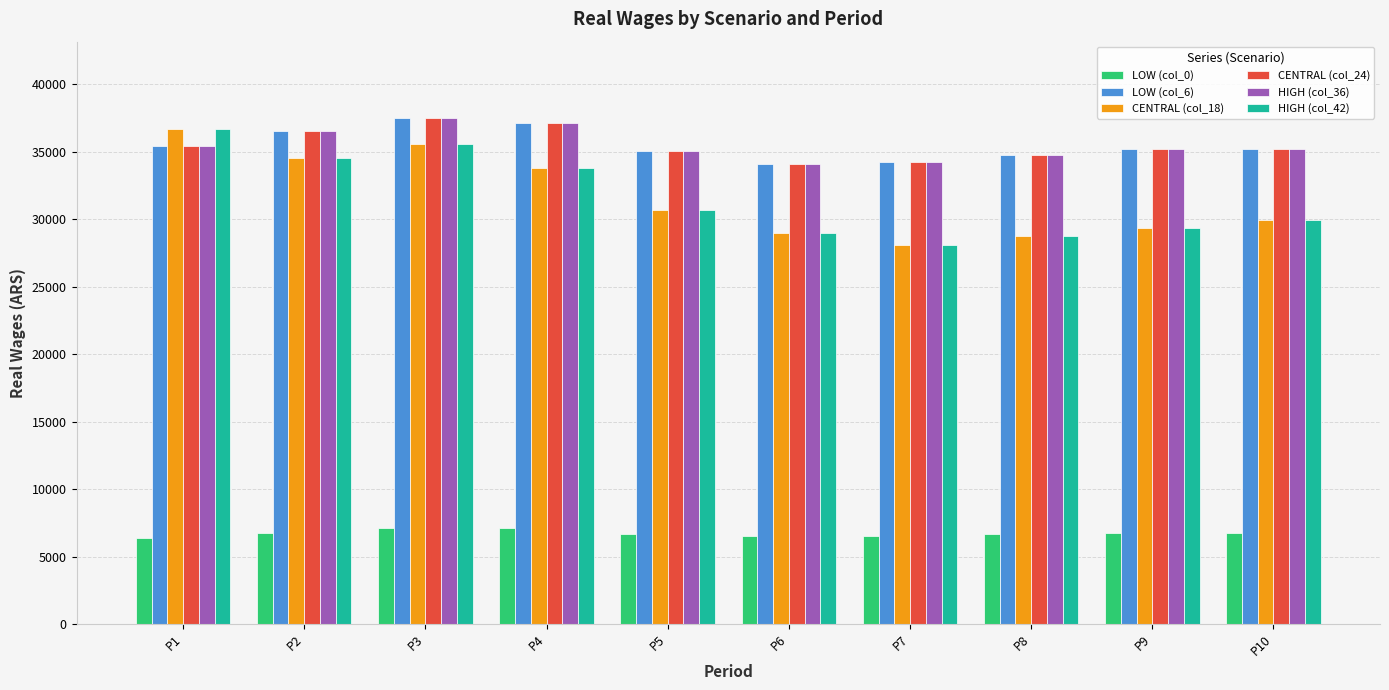

The value of HIGH (col_36) at P10 is 62245.1. True or false?

False